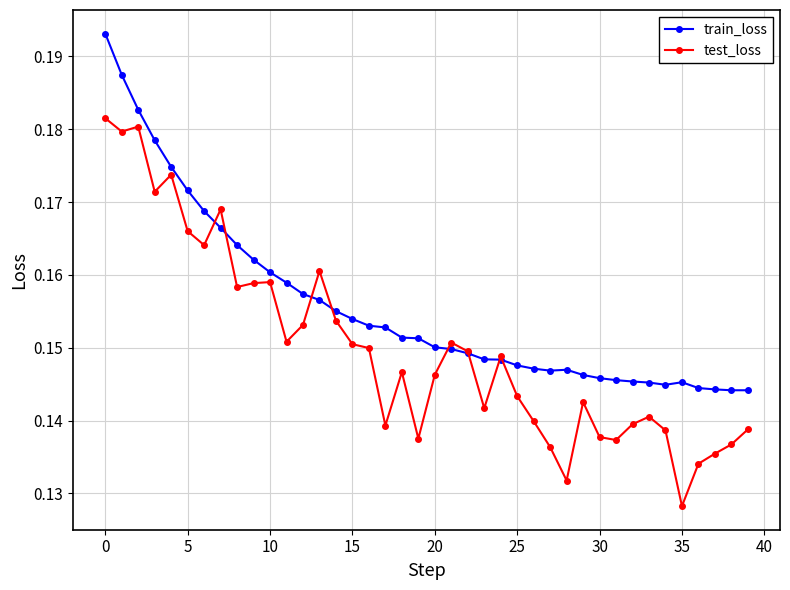

List the series in order of their peak value, highest first.

train_loss, test_loss